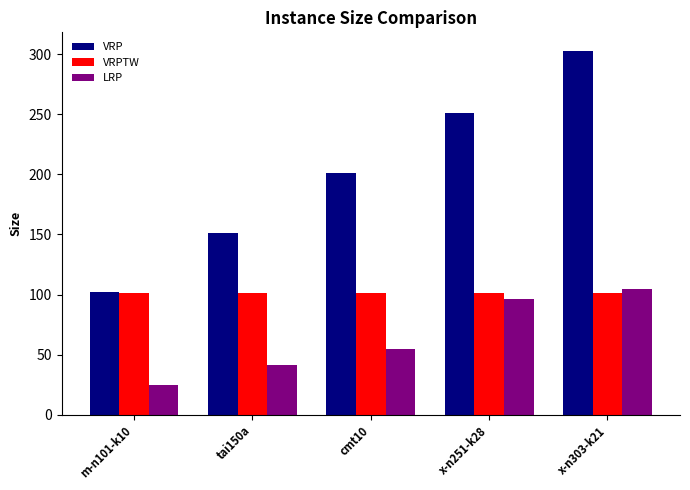

What is the value of the VRP bar at the 2nd from the left?

151